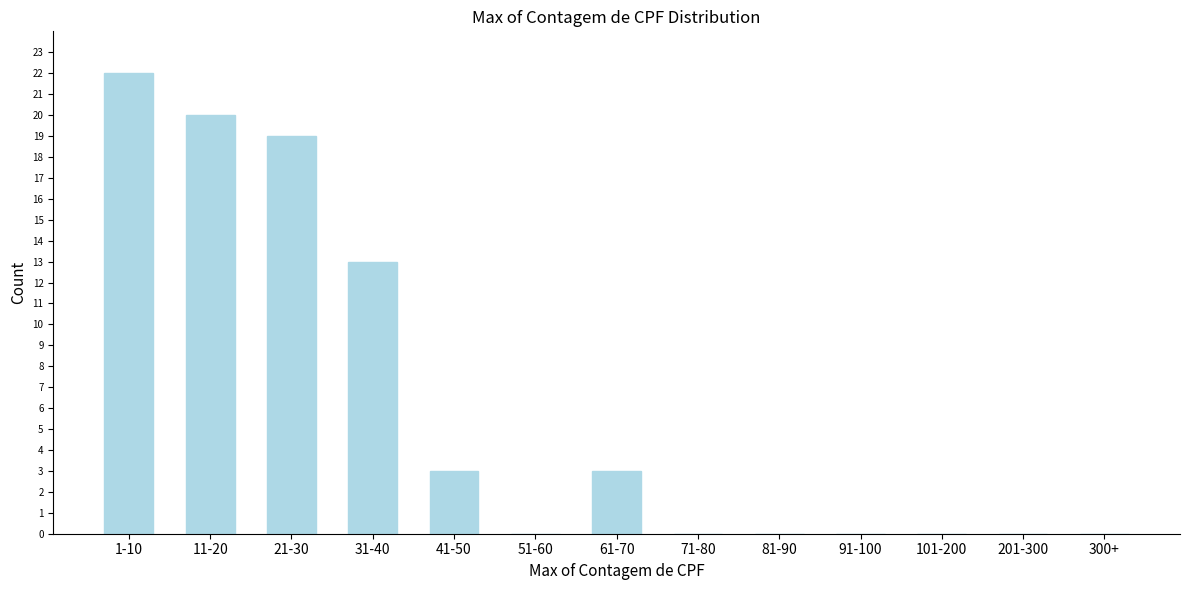

Reading left to right, extract all data points from this chart.

1-10=22	11-20=20	21-30=19	31-40=13	41-50=3	51-60=0	61-70=3	71-80=0	81-90=0	91-100=0	101-200=0	201-300=0	300+=0